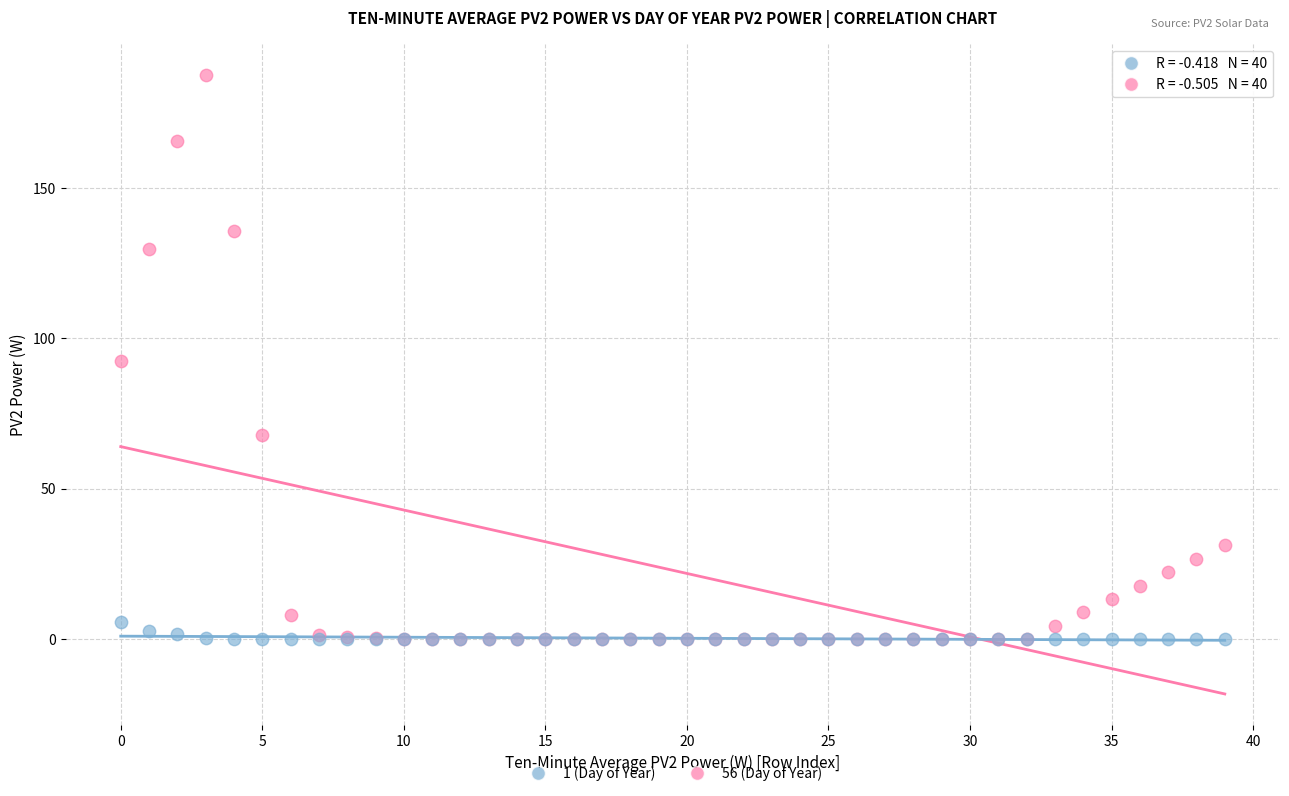

What are all the series names shown in the legend?

1 (Day of Year), 56 (Day of Year)